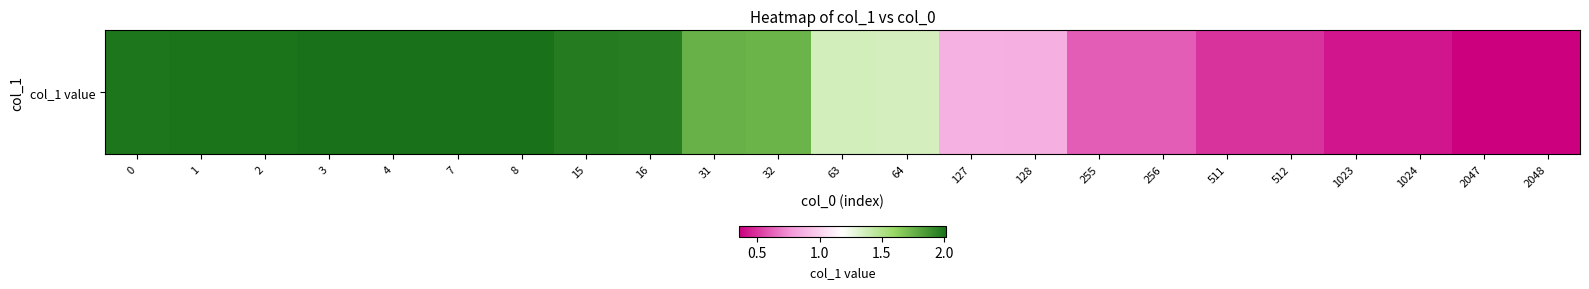

At which category does the chart reach its minimum across all series?

2048